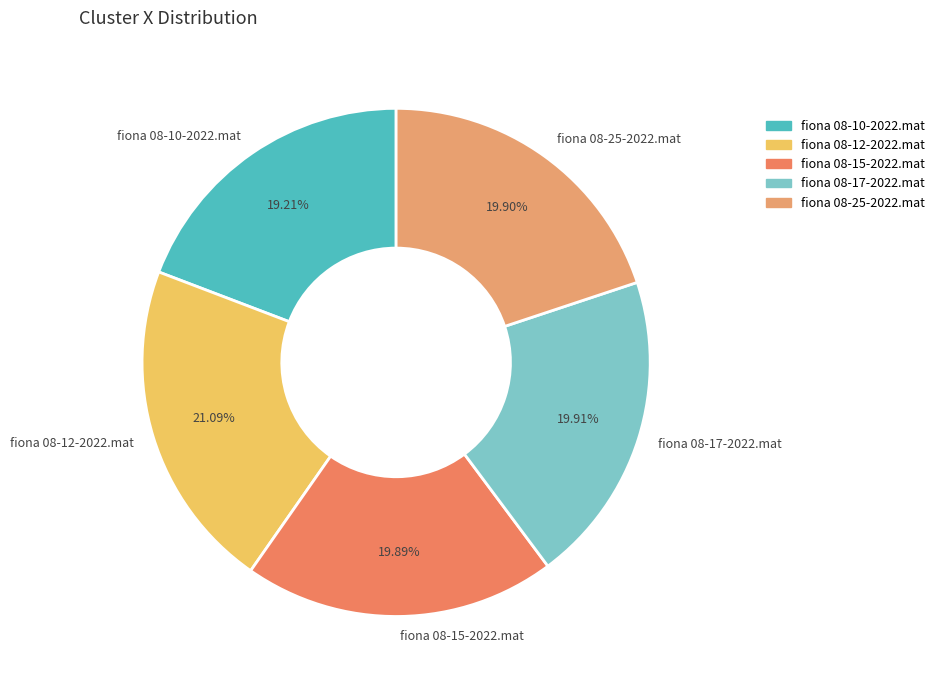

What percentage do fiona 08-17-2022.mat and fiona 08-10-2022.mat together represent?

39.1%